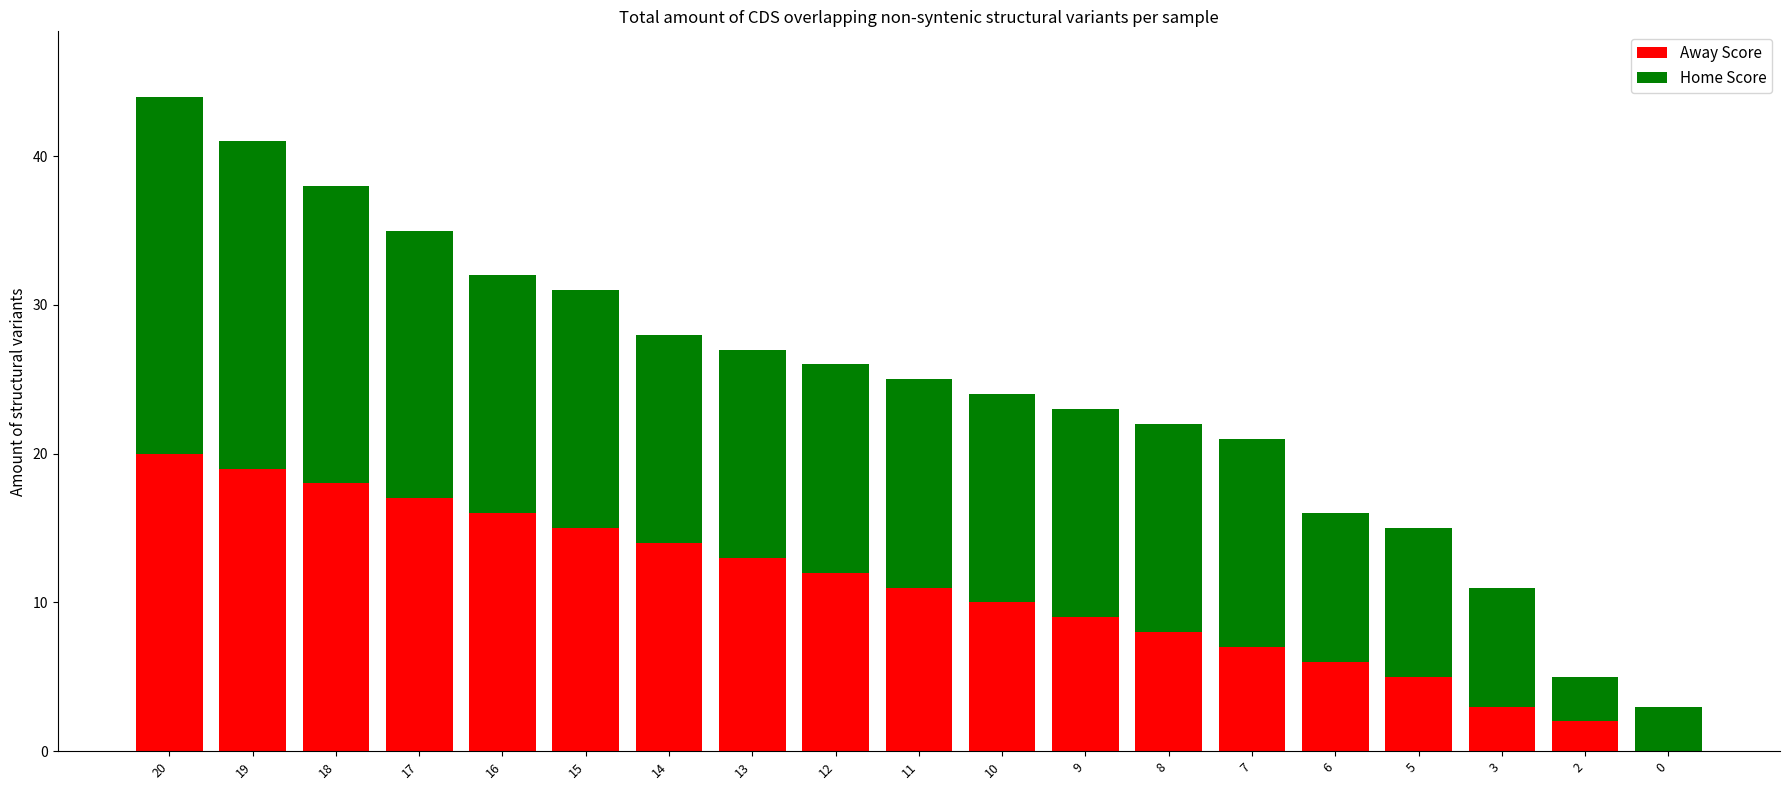

What is the sum of all Away Score values?

205